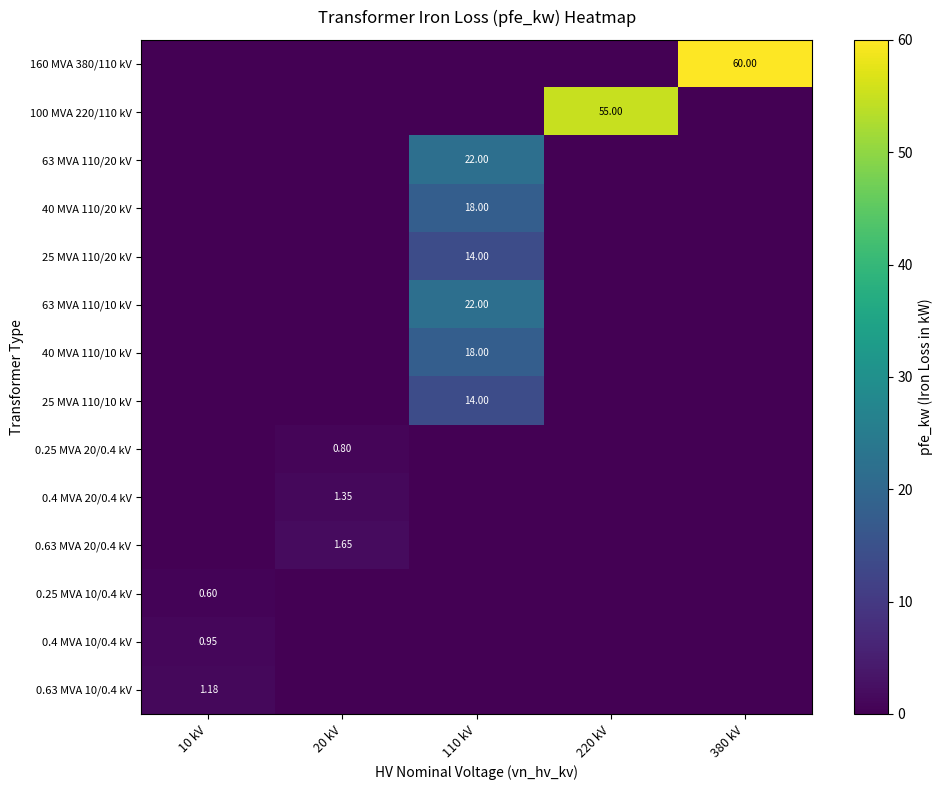

The value of 160 MVA 380/110 kV at 380 kV is 60.0. True or false?

True